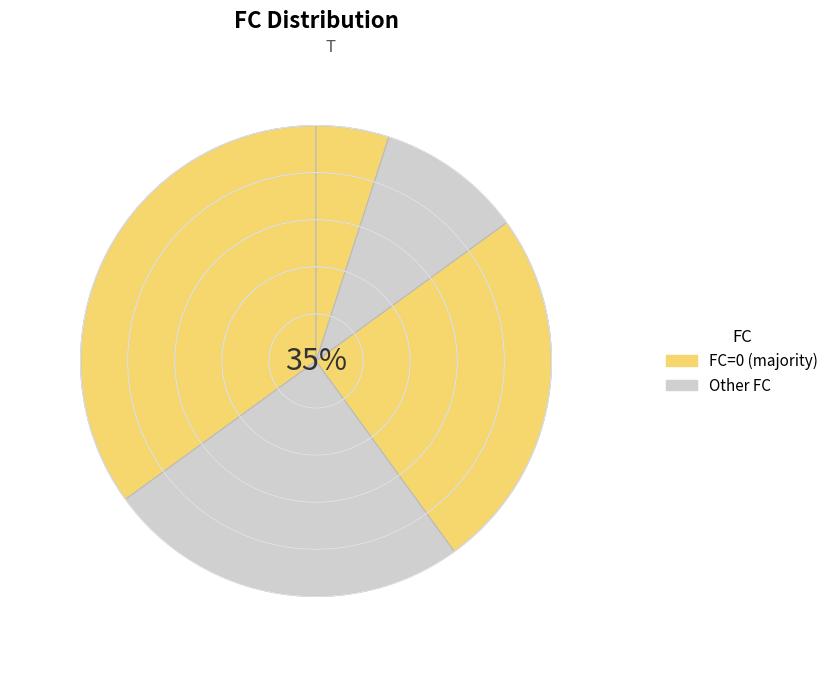

How many slices are in this pie chart?

5